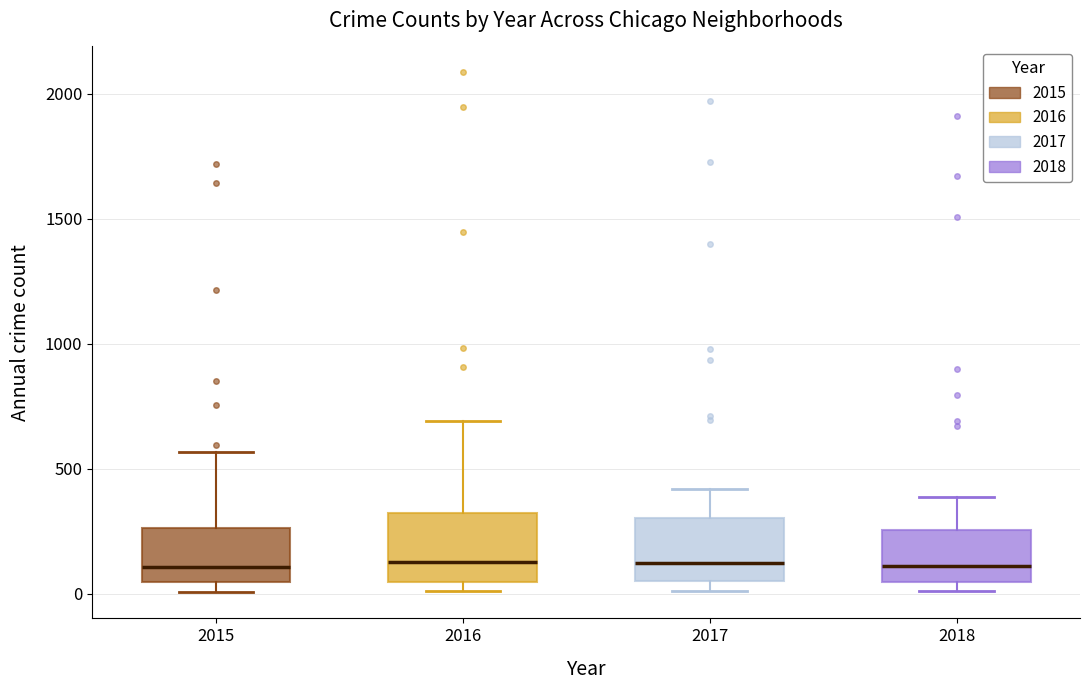

Reading left to right, read every box against the y-axis: the position of its median line, the range the box covers, and the ends of its whiskers. The values are not printed on the chart, so give them approximately, as read against the axis.

2015: median 100, box 50 to 250, whiskers 0 to 550
2016: median 150, box 50 to 300, whiskers 0 to 700
2017: median 100, box 50 to 300, whiskers 0 to 400
2018: median 100, box 50 to 250, whiskers 0 to 400